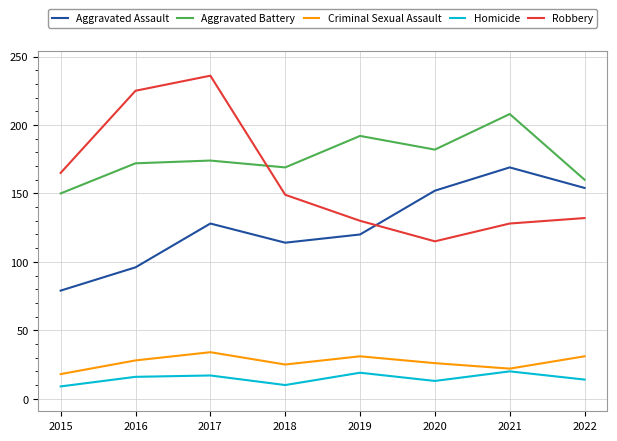

Which label corresponds to the largest value in the chart?

2017